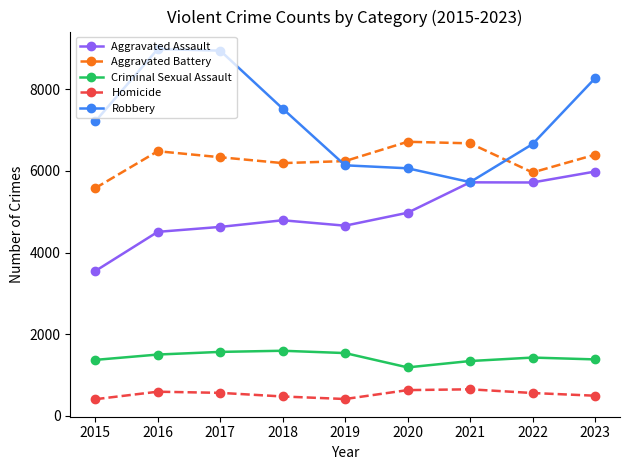

How many values in the Criminal Sexual Assault series are below 1425?

4